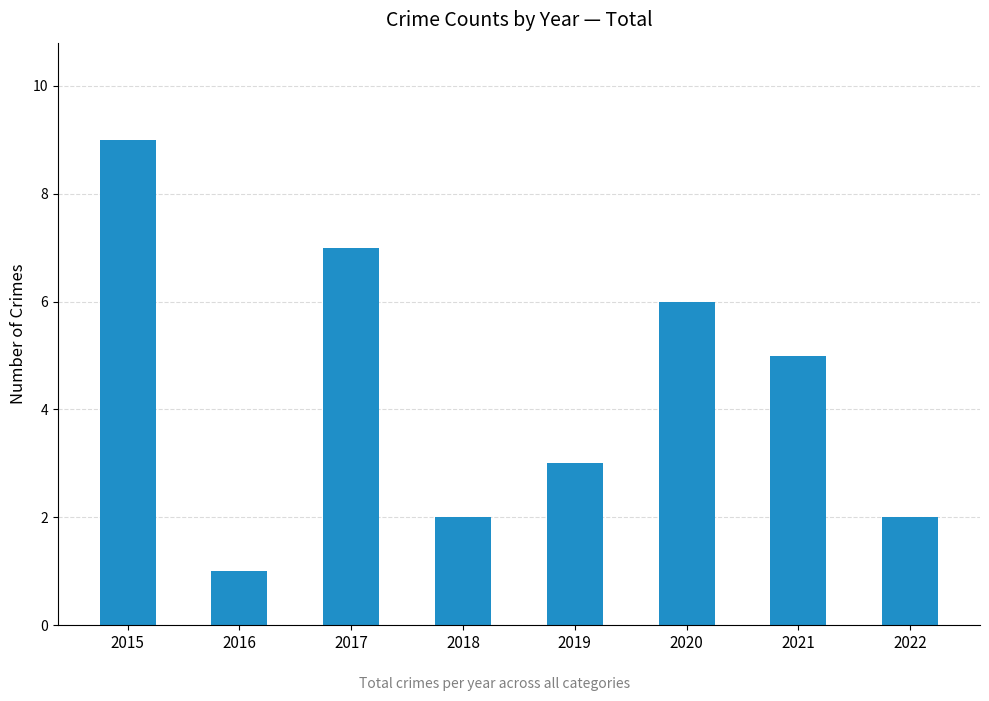

What is the difference between the maximum and minimum values?

8